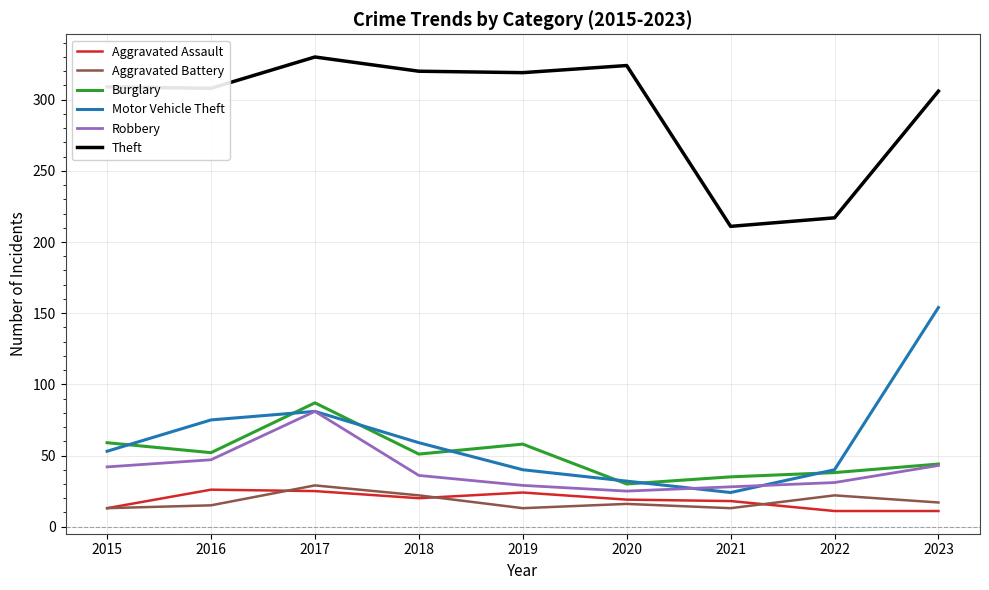

Is it true that Motor Vehicle Theft equals 81 at 2017?

True